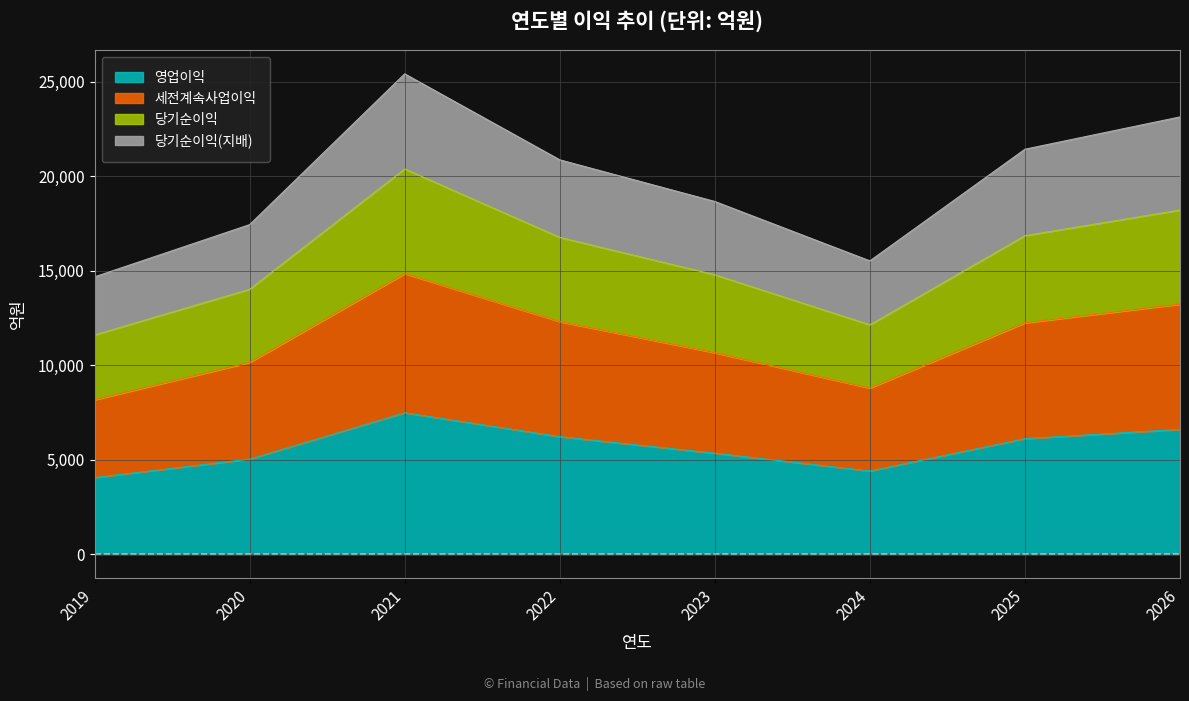

At which category is the sum across all series the highest?

2021